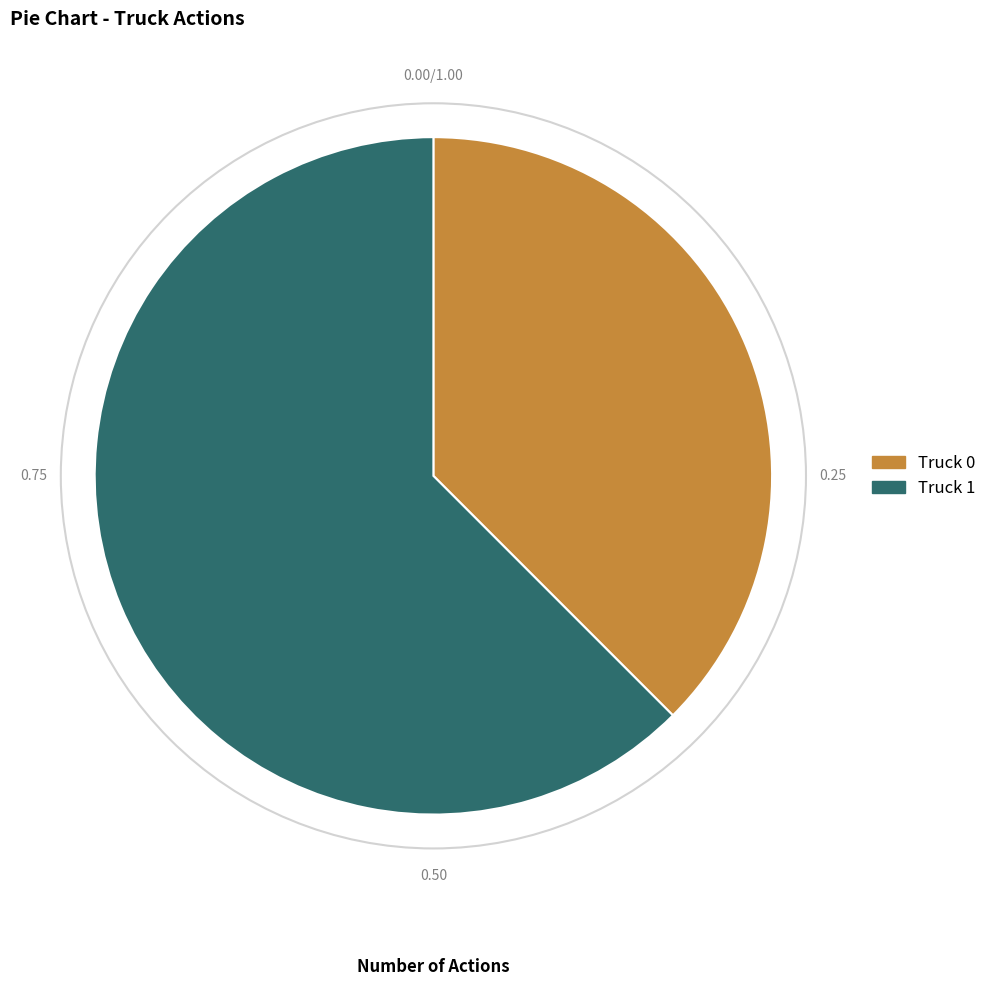

Does Truck 0 represent more than half of the total?

No